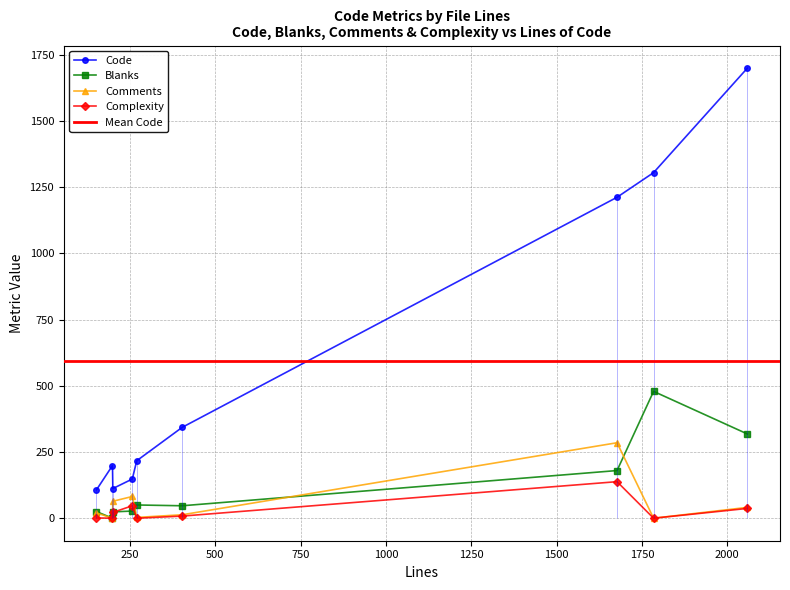

What is the difference between the Comments values at 152 and 270?

17